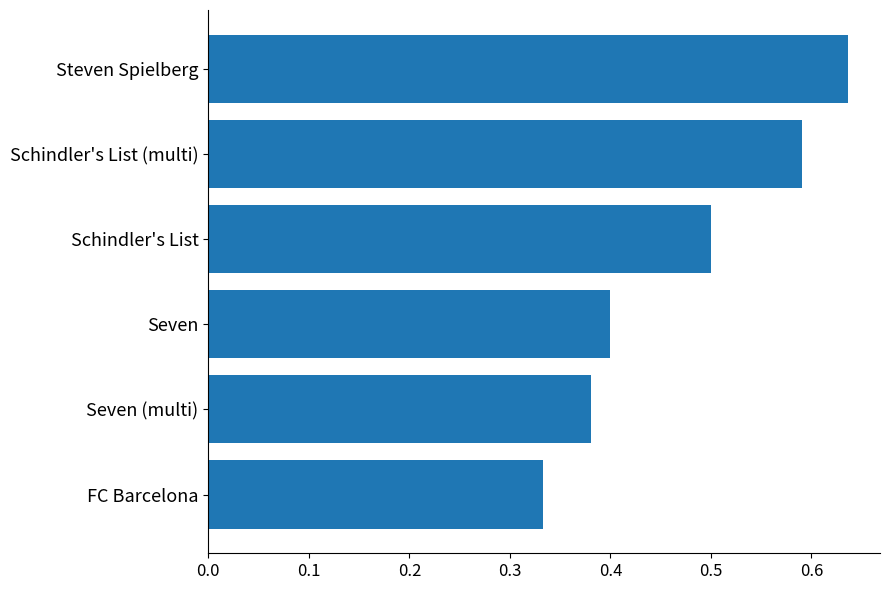

Which category has the highest value across all series?

Steven Spielberg